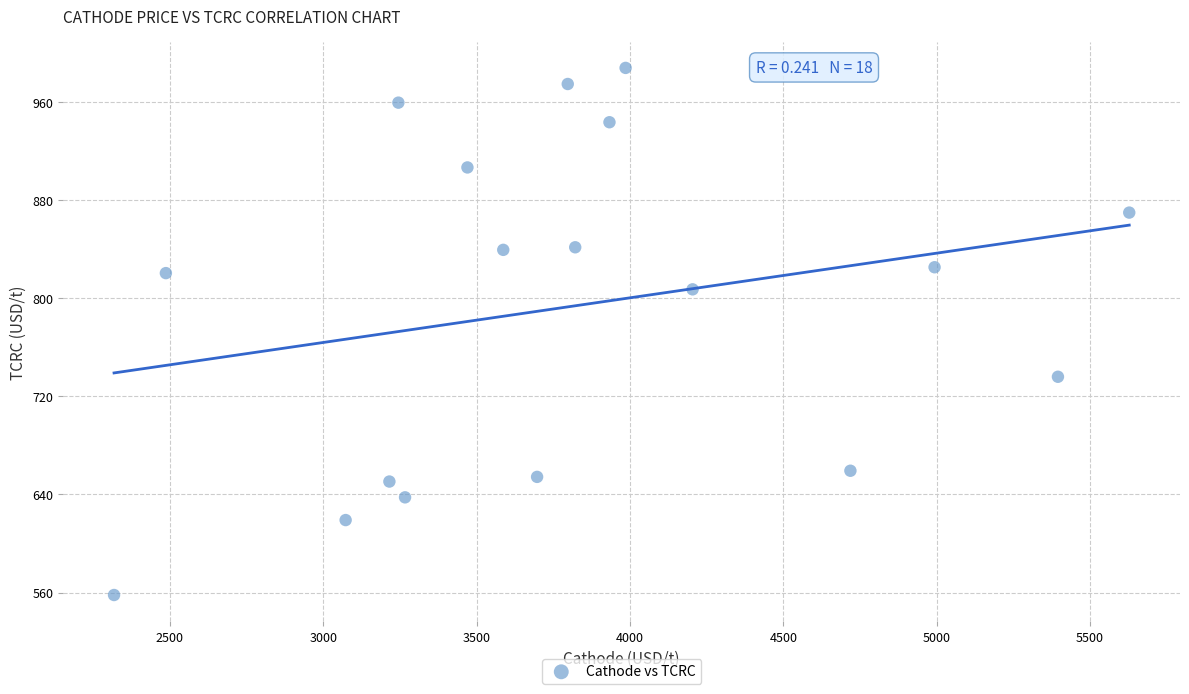

What is the range of X values (max minus min)?

3309.9